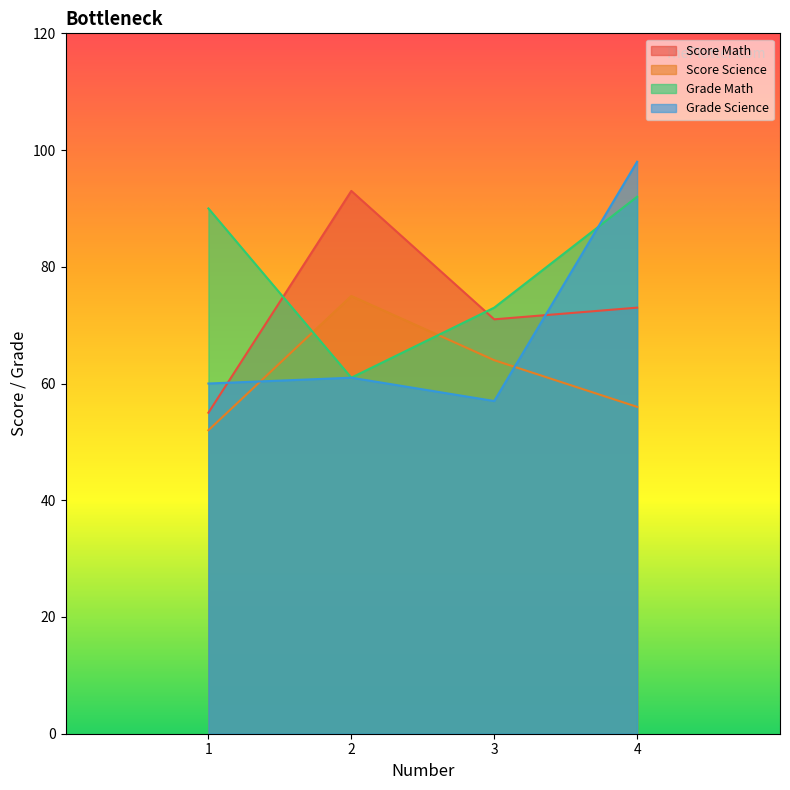

Which series ends up on top after the final intersection of Score Science and Grade Science?

Grade Science